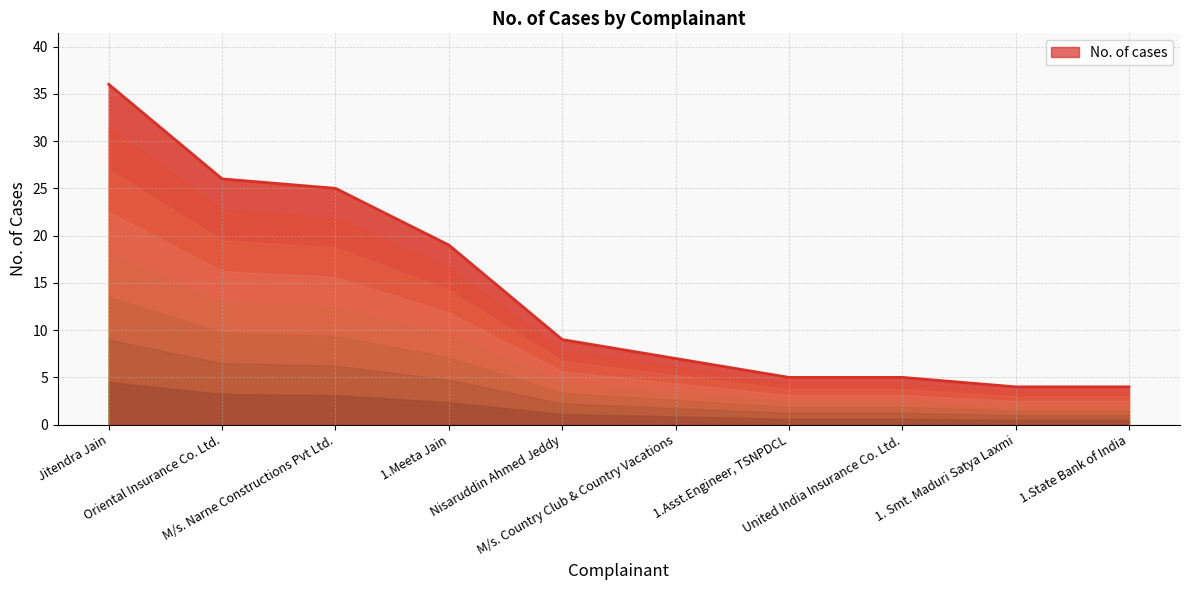

What is the smallest value displayed?

4